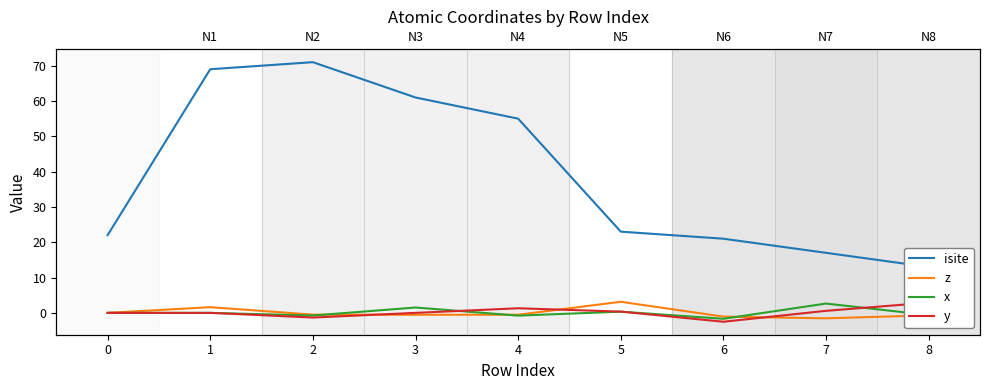

True or false: isite and x intersect in this chart.

False